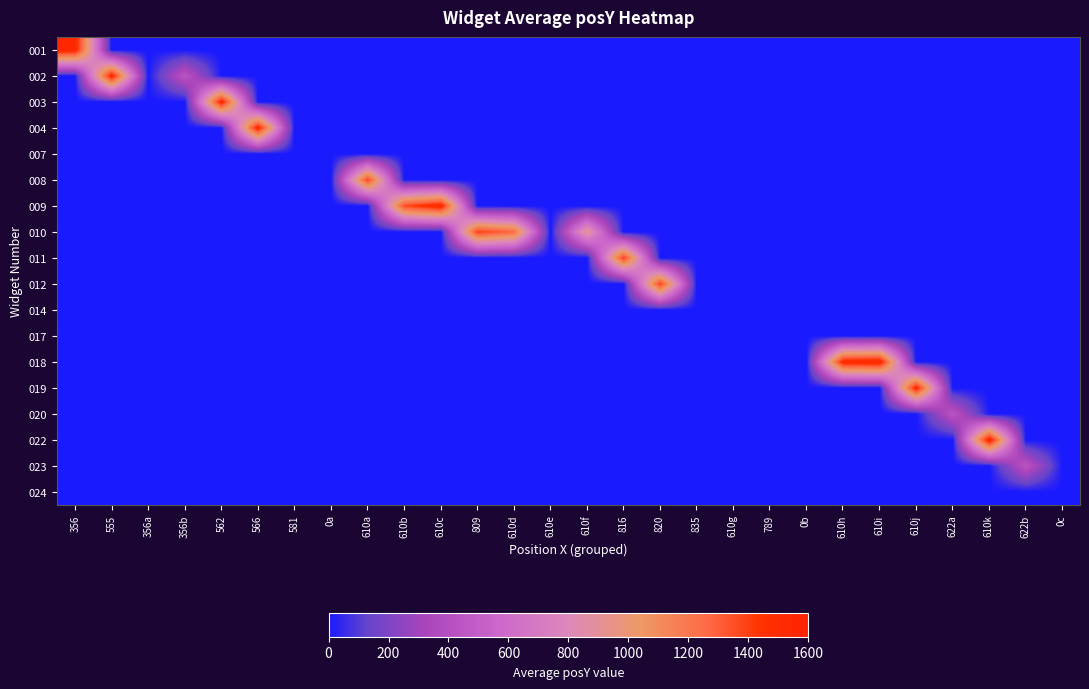

At which category is the sum across all series the highest?

610i